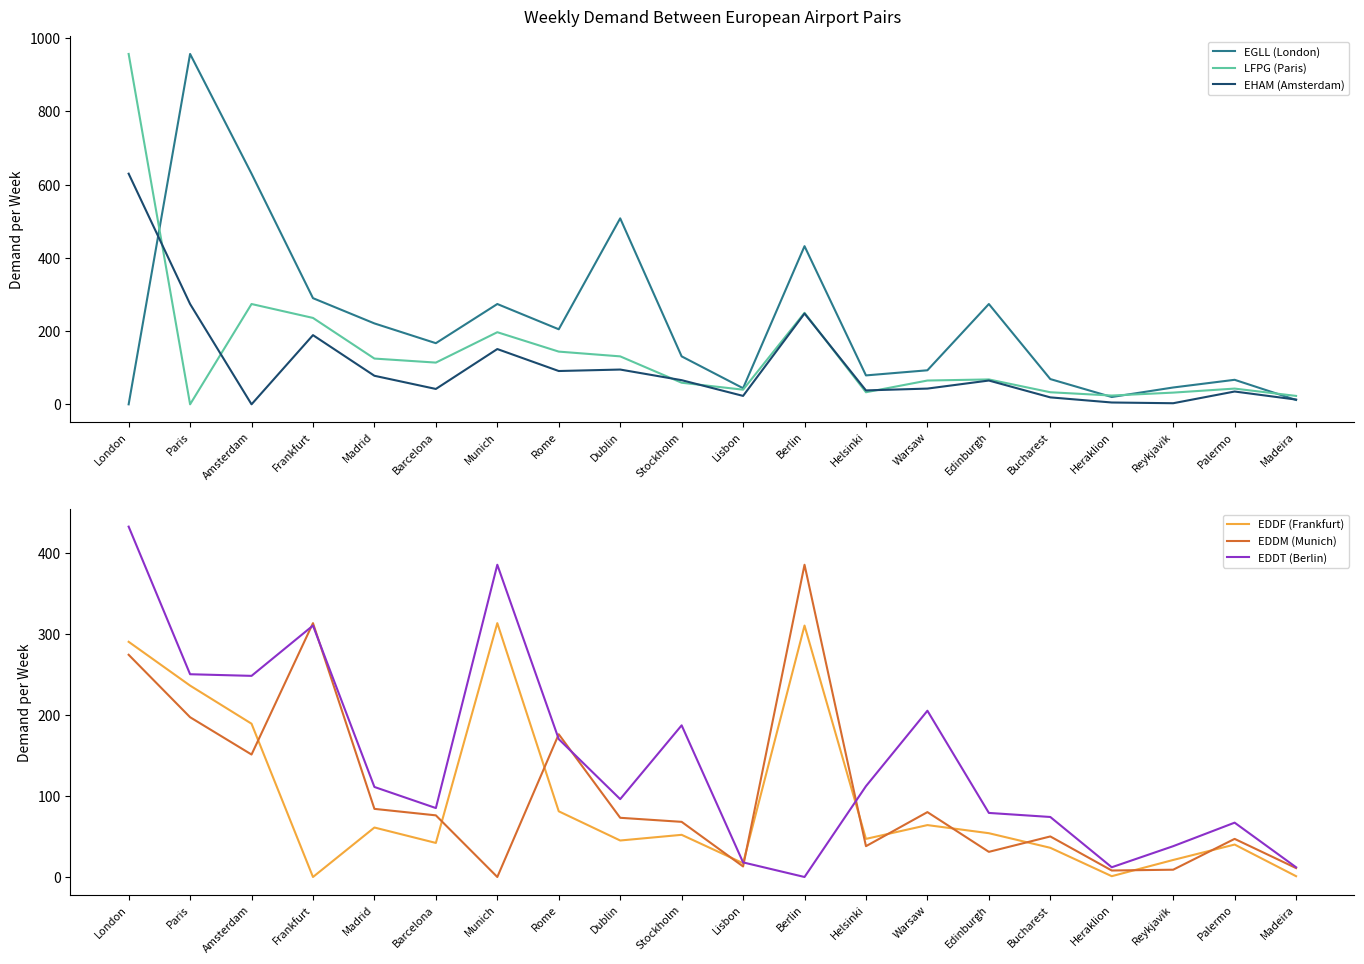

How many lines are shown in the chart?

6